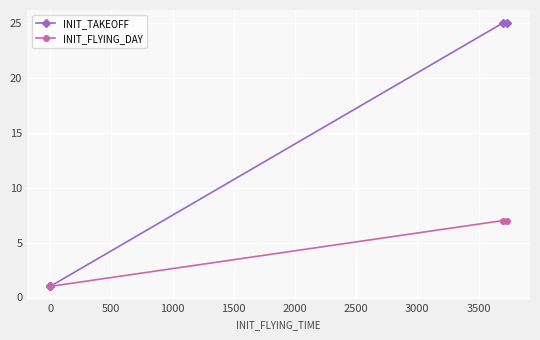

Is the value of INIT_FLYING_DAY at 0 greater than the value of INIT_TAKEOFF at 1500?

No